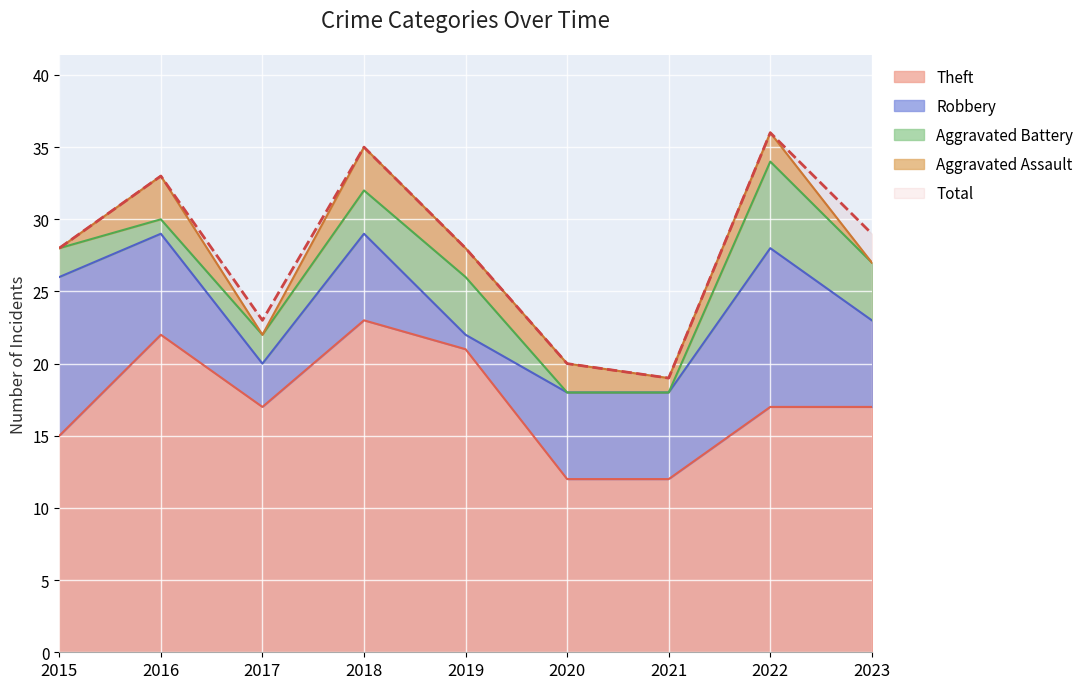

True or false: Aggravated Assault and Theft intersect in this chart.

False